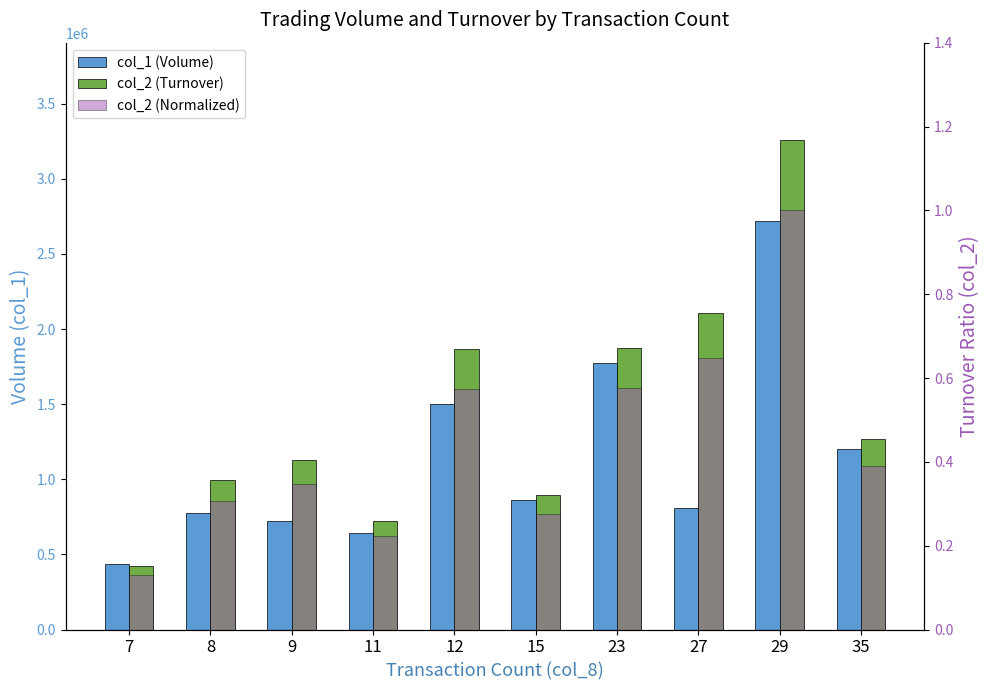

Where is col_2 (Normalized) nearest to the value 0?

7